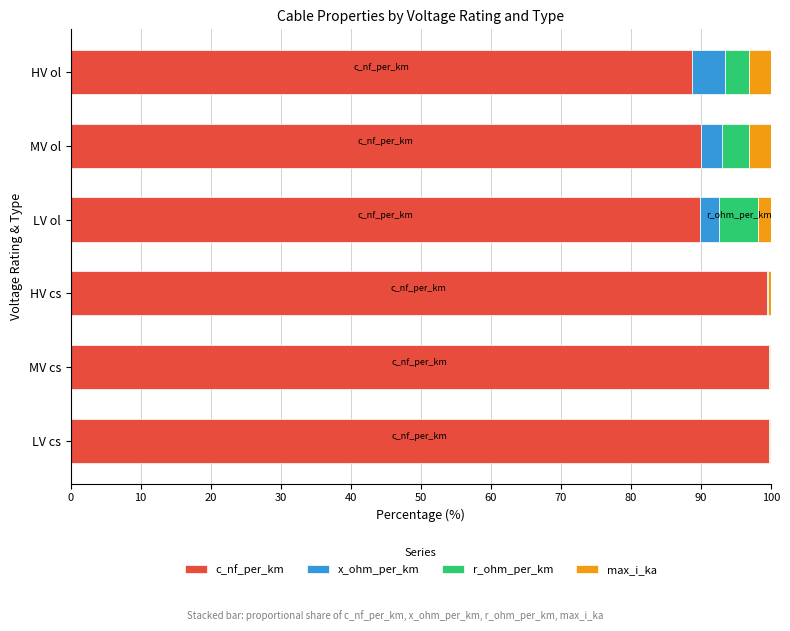

The c_nf_per_km series shows 99.7 at LV cs. True or false?

True